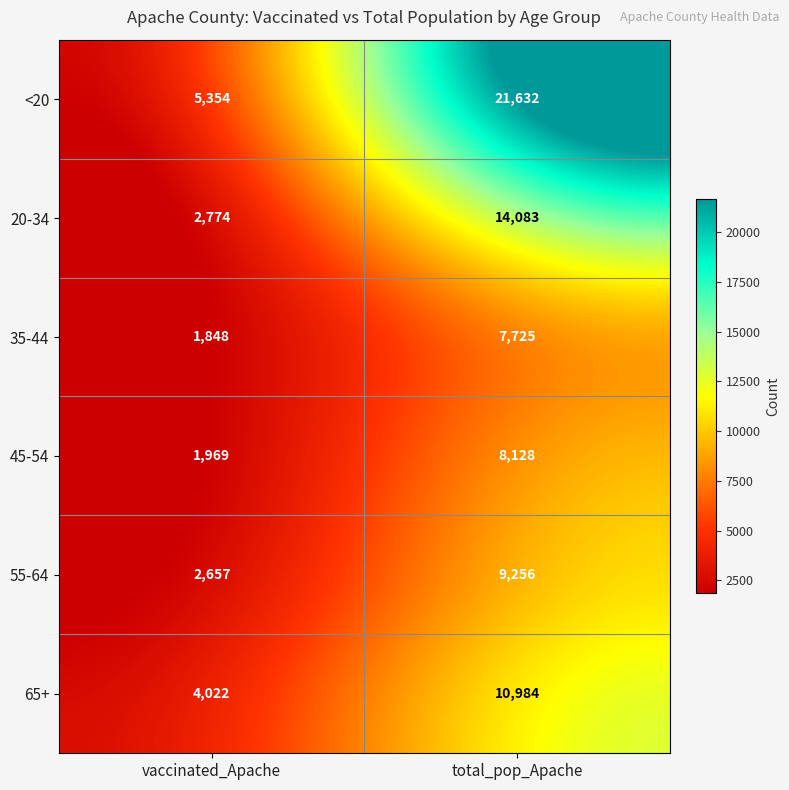

Which label corresponds to the smallest value in the chart?

vaccinated_Apache